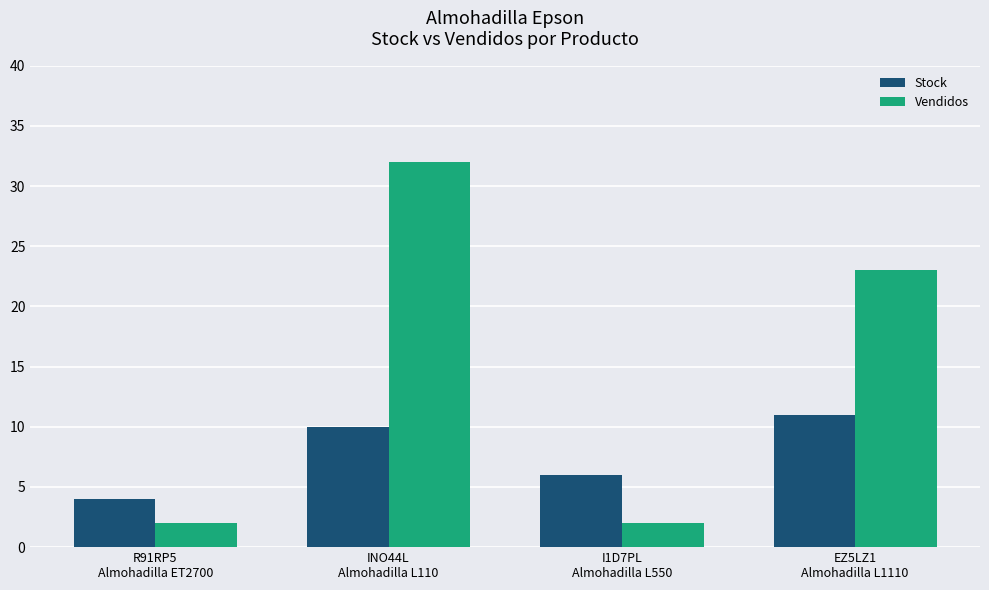

Reading left to right, extract all data points from this chart.

Stock: R91RP5
Almohadilla ET2700=4	INO44L
Almohadilla L110=10	I1D7PL
Almohadilla L550=6	EZ5LZ1
Almohadilla L1110=11
Vendidos: R91RP5
Almohadilla ET2700=2	INO44L
Almohadilla L110=32	I1D7PL
Almohadilla L550=2	EZ5LZ1
Almohadilla L1110=23